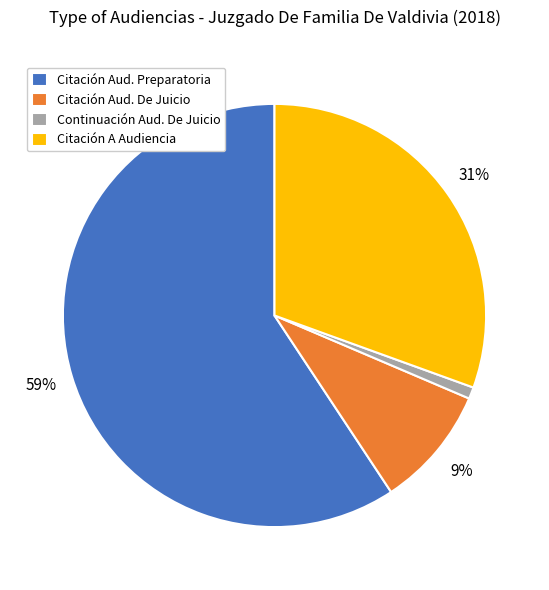

To the nearest percent, what is the average slice percentage?

25%